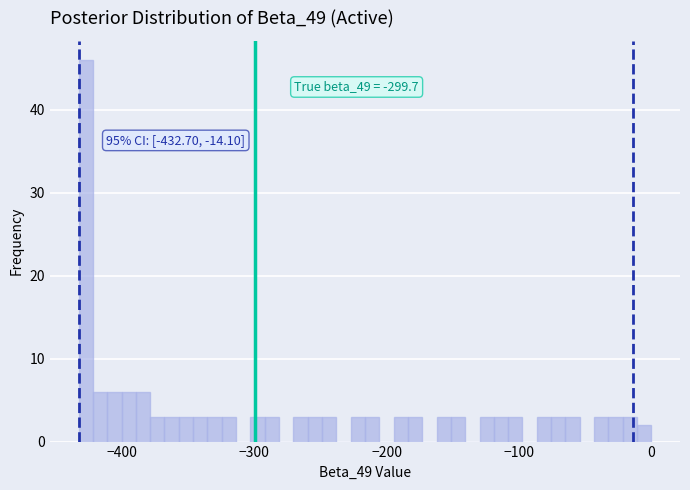

Read against the x-axis, roughly where is the centre of the tallest bar?

-430